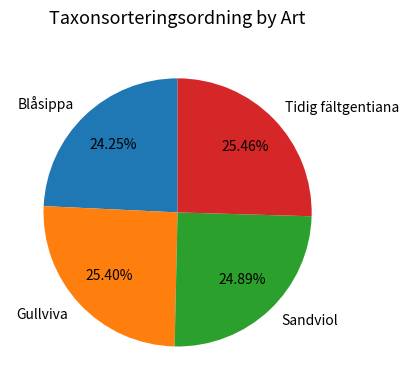

Which category has the smallest portion of the pie?

Blåsippa